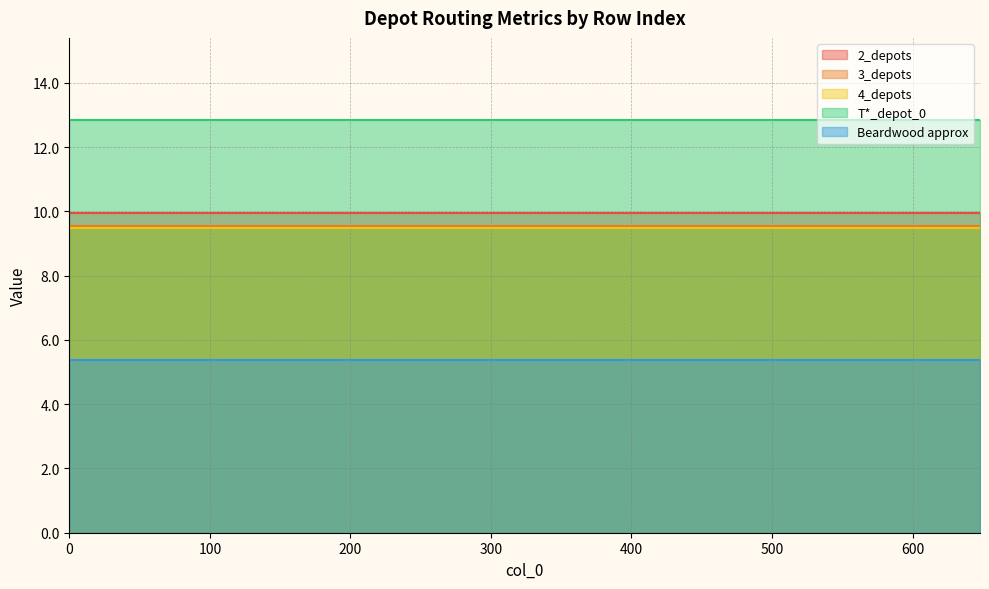

True or false: Beardwood approx and 3_depots intersect in this chart.

False